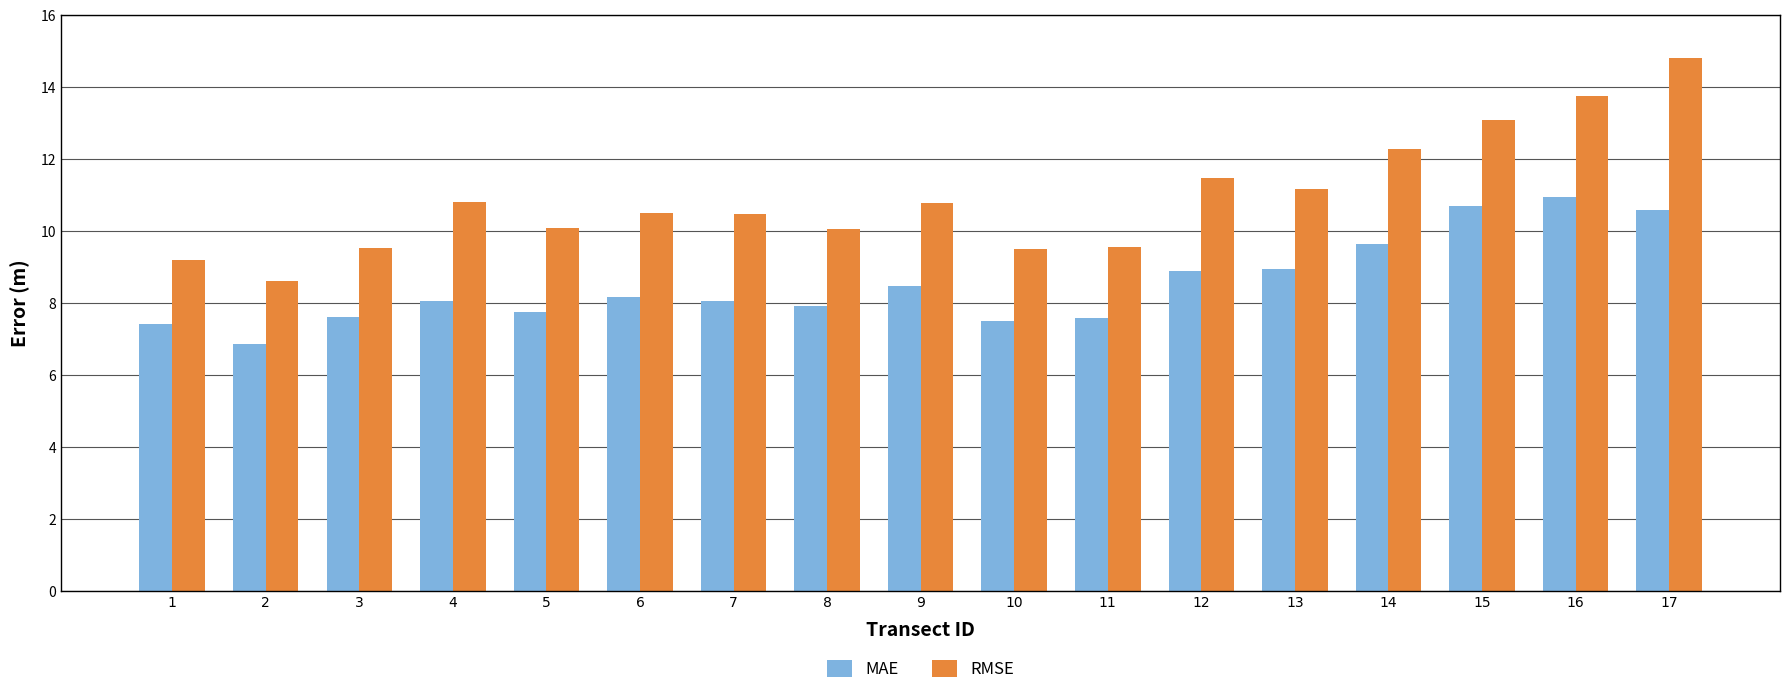

Rank the series at 6 from lowest to highest value.

MAE, RMSE